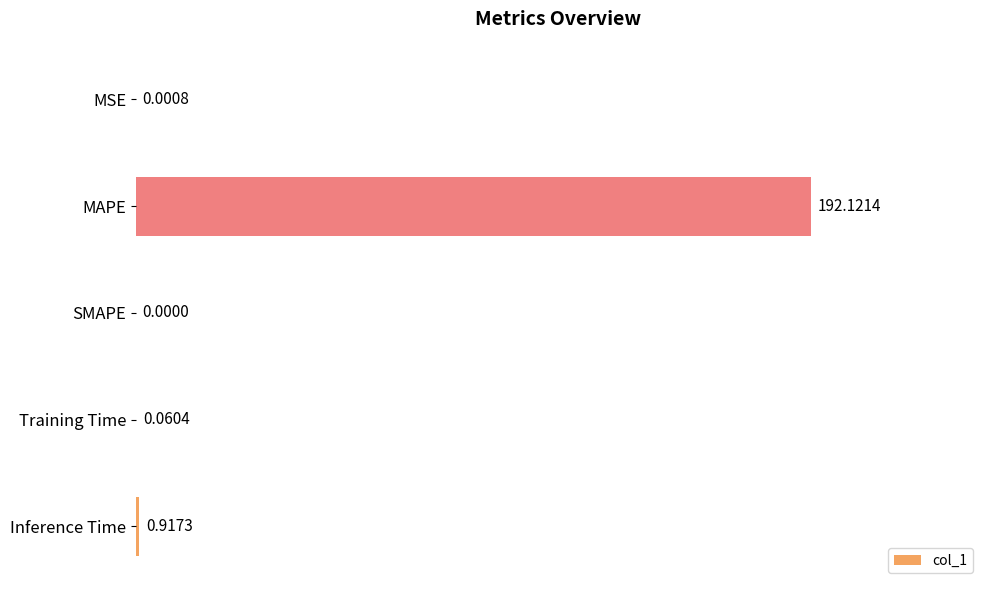

Which category has the highest value across all series?

MAPE